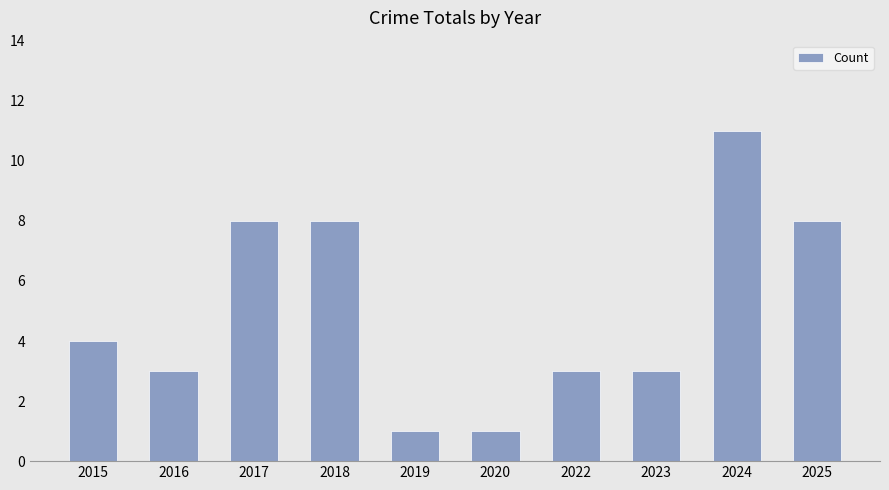

Read the value at 2025, to the nearest 5.

10